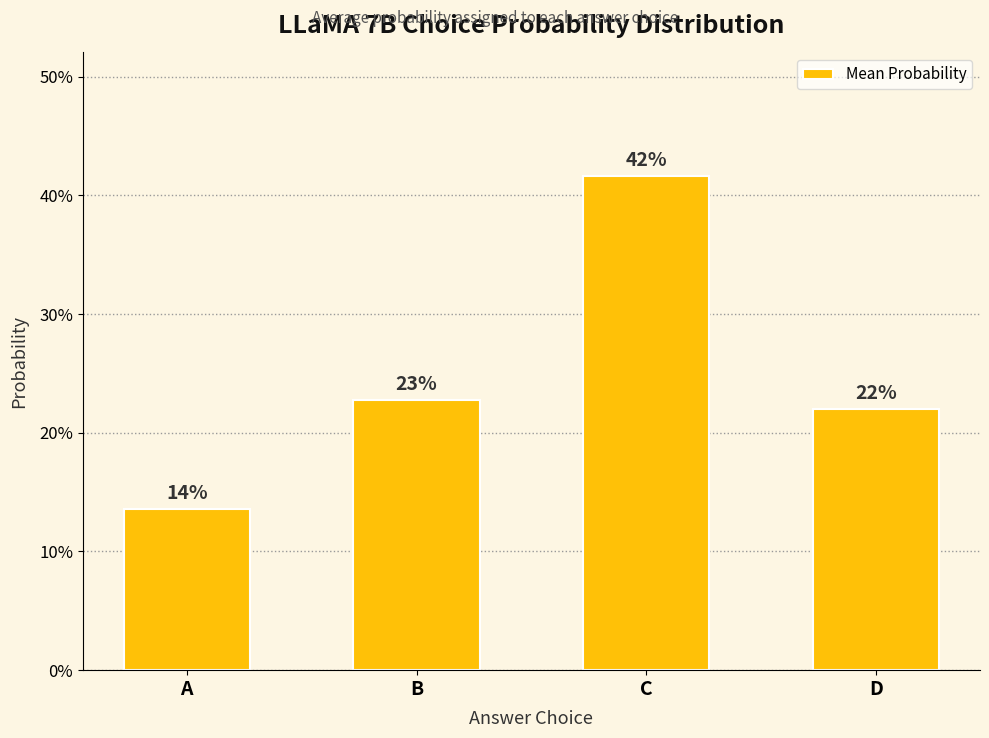

Reading left to right, what are all the values shown in this chart?

0.1	0.2	0.4	0.2